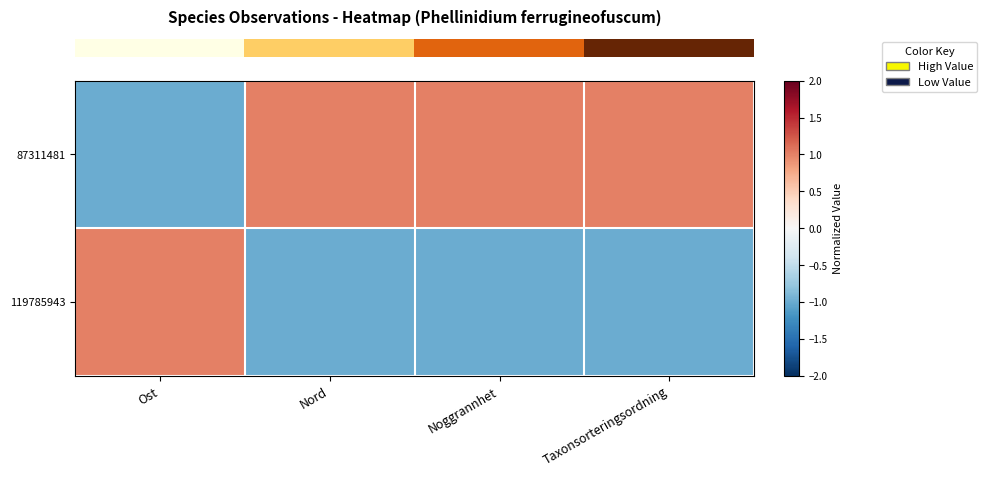

Reading left to right, list all the values displayed in this chart.

row_0: -1	1	1	1
row_1: 1	-1	-1	-1